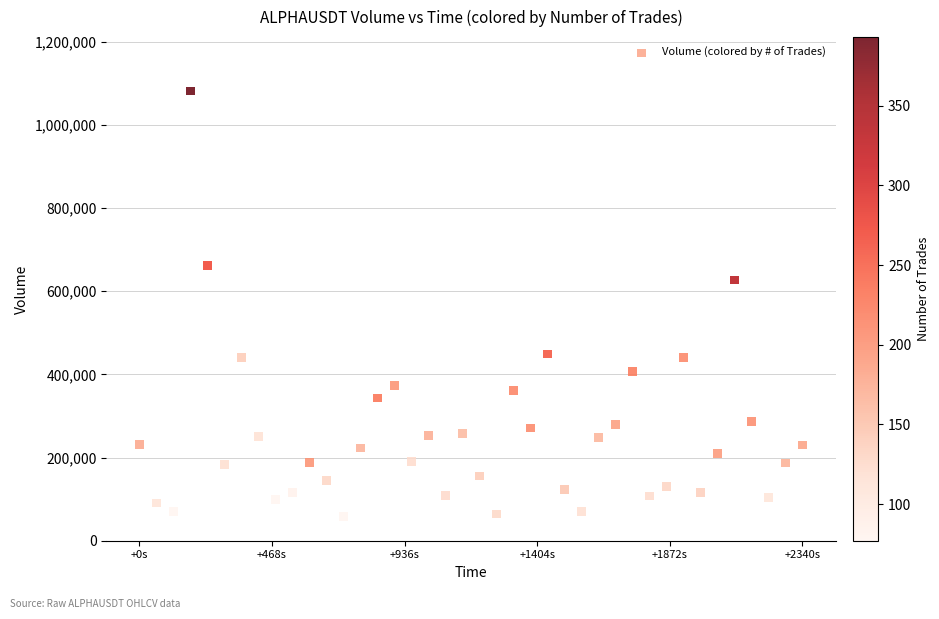

What is the range of X values (max minus min)?

2340